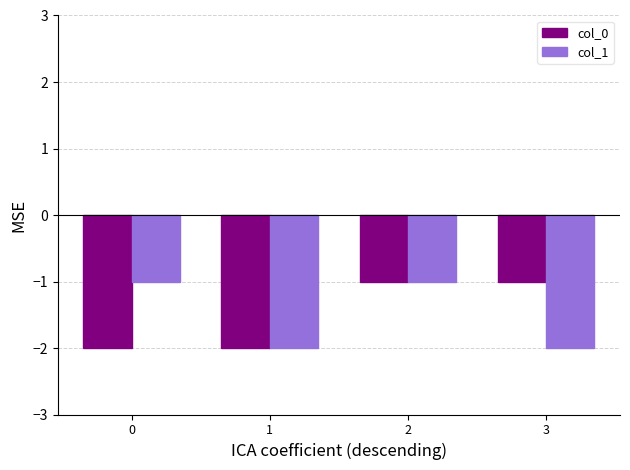

Rank the series at 3 from lowest to highest value.

col_1, col_0